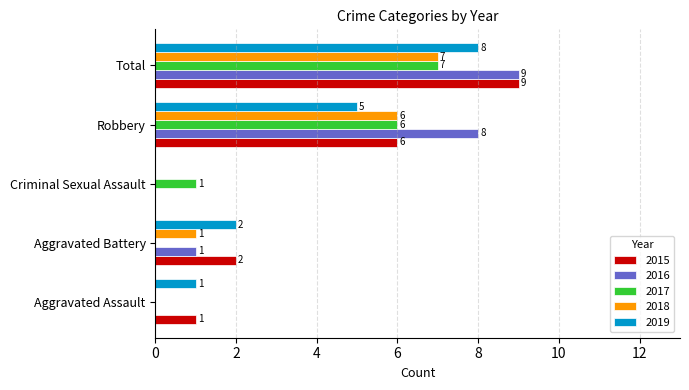

What is the approximate value of 2019 at Aggravated Battery?

2